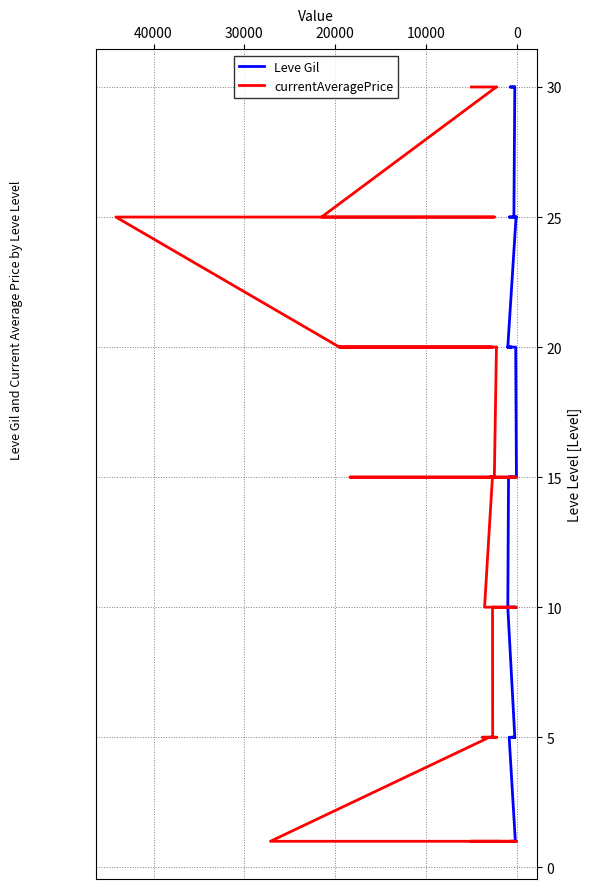

What are all the series names shown in the legend?

Leve Gil, currentAveragePrice